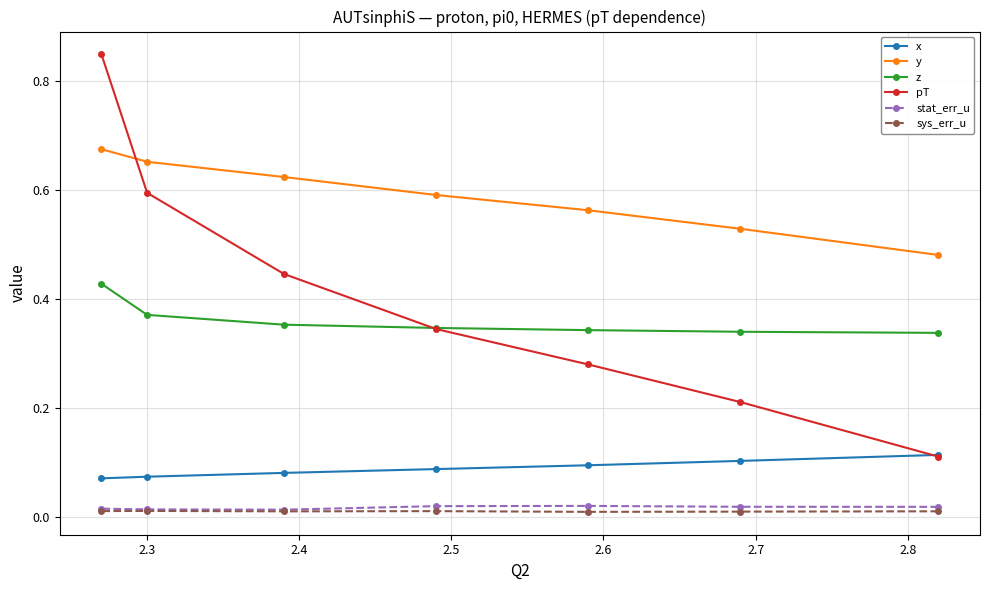

At how many categories does at least one series exceed 0?

7